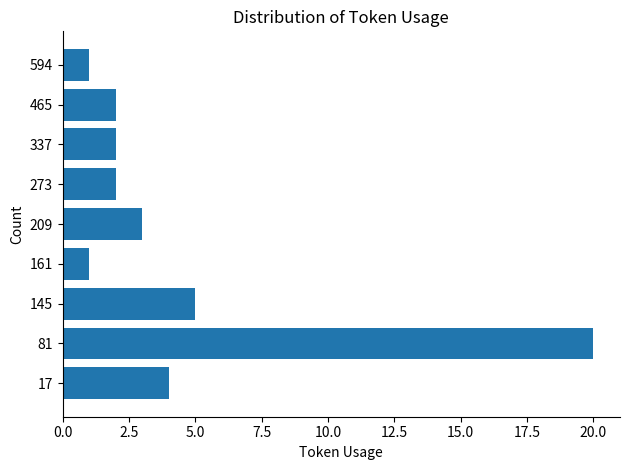

Reading bottom to top, list all the values displayed in this chart.

17=4	81=20	145=5	161=1	209=3	273=2	337=2	465=2	594=1